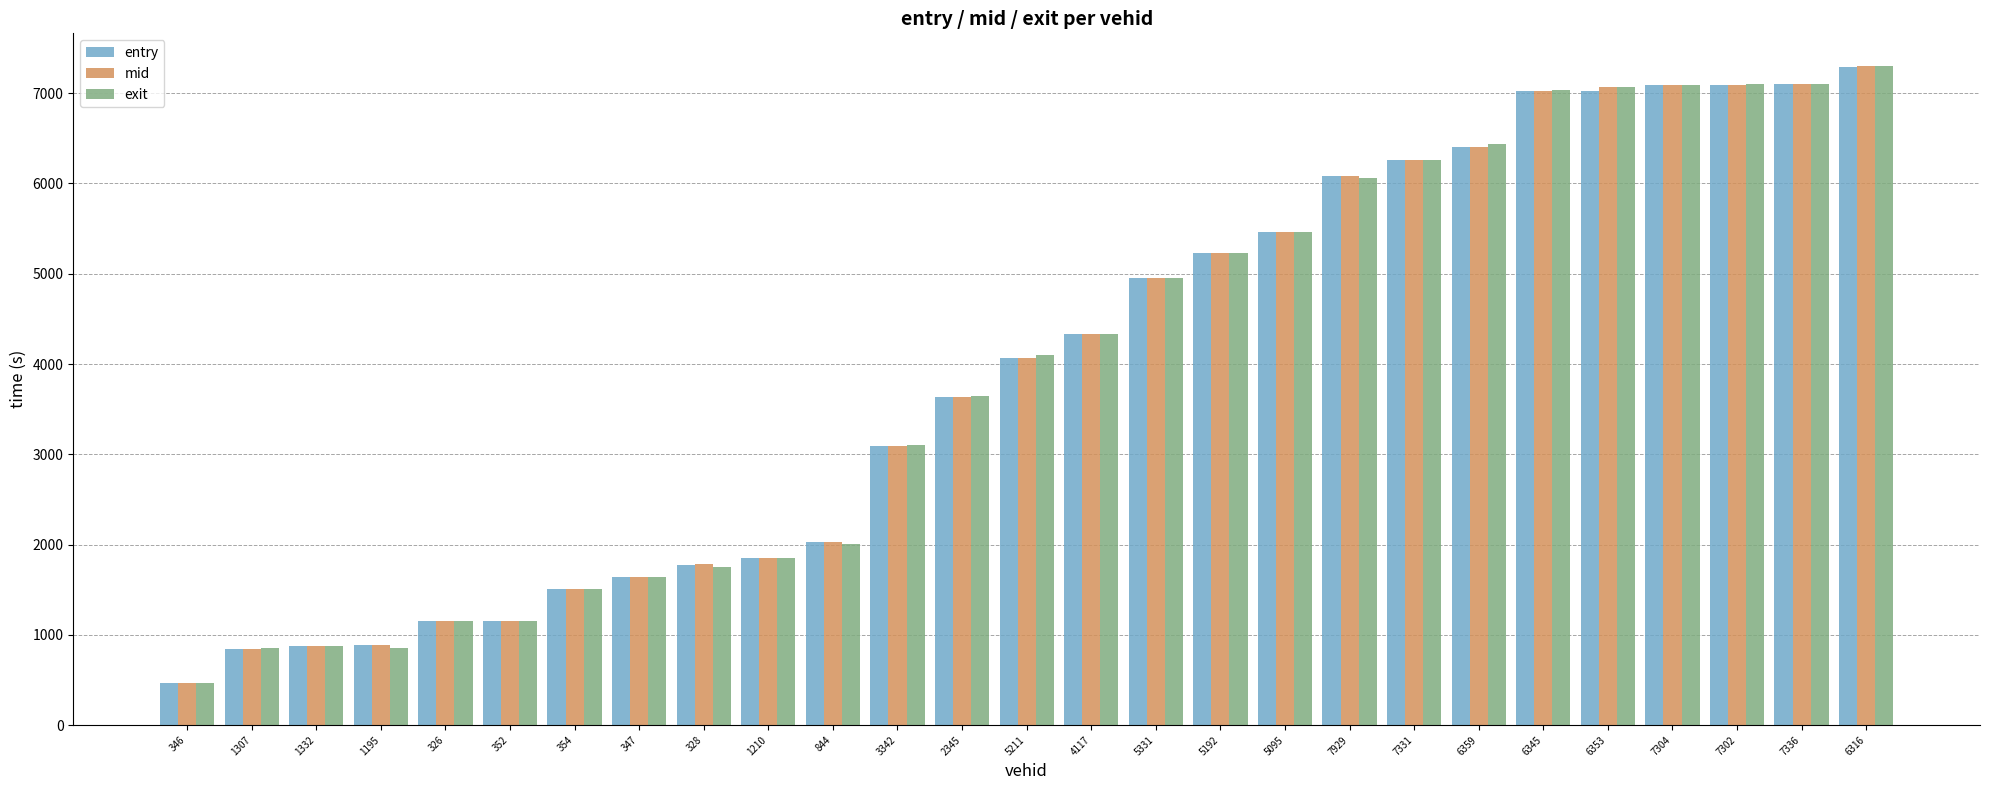

At which label does exit reach its peak?

6316